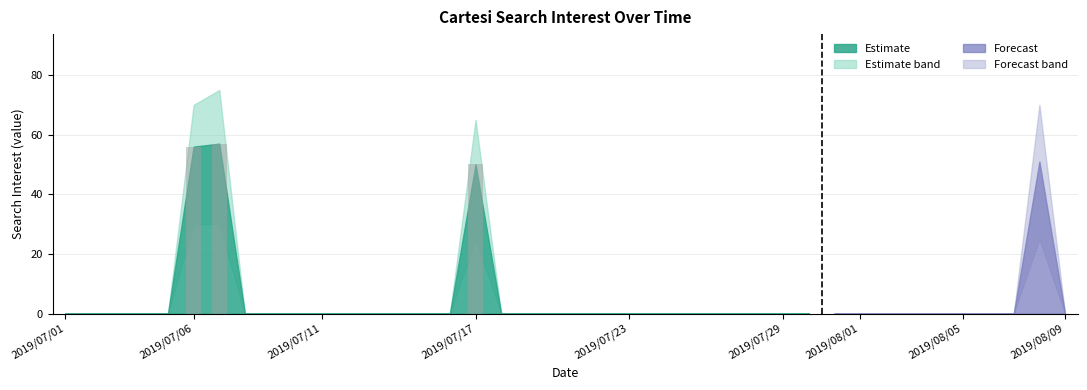

Reading left to right, extract all data points from this chart.

0	0	0	0	0	56	57	0	0	0	0	0	0	0	0	0	50	0	0	0	0	0	0	0	0	0	0	0	0	0